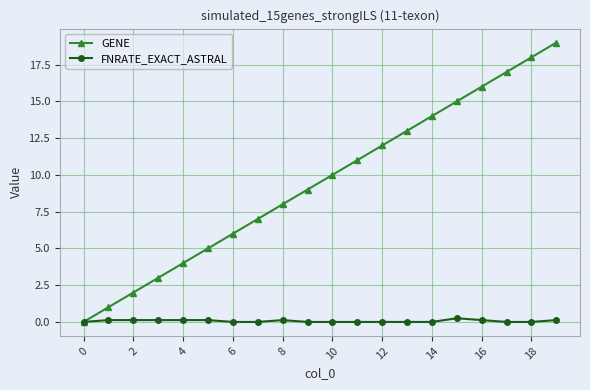

What is the highest value of the GENE series?

19.0